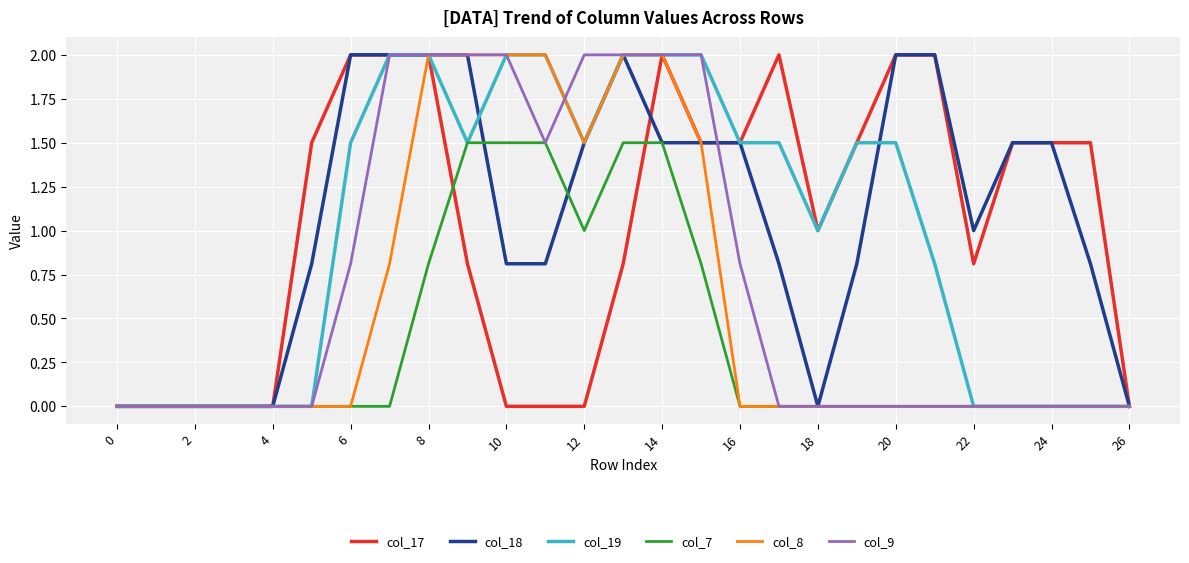

What is the maximum value shown in the chart?

2.0